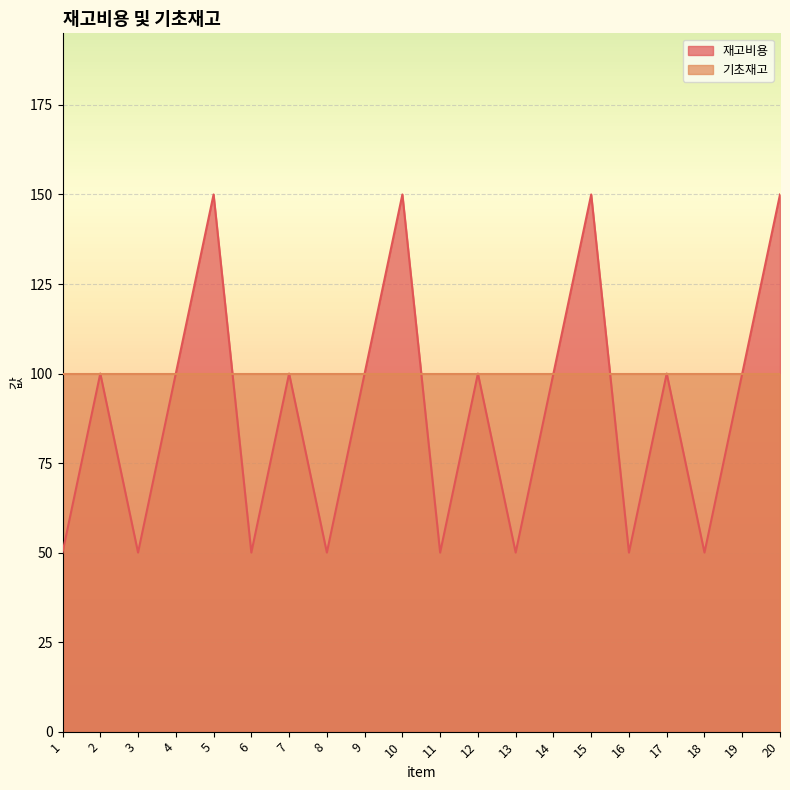

Reading right to left, what are all the values shown in this chart?

20=150	19=100	18=50	17=100	16=50	15=150	14=100	13=50	12=100	11=50	10=150	9=100	8=50	7=100	6=50	5=150	4=100	3=50	2=100	1=50